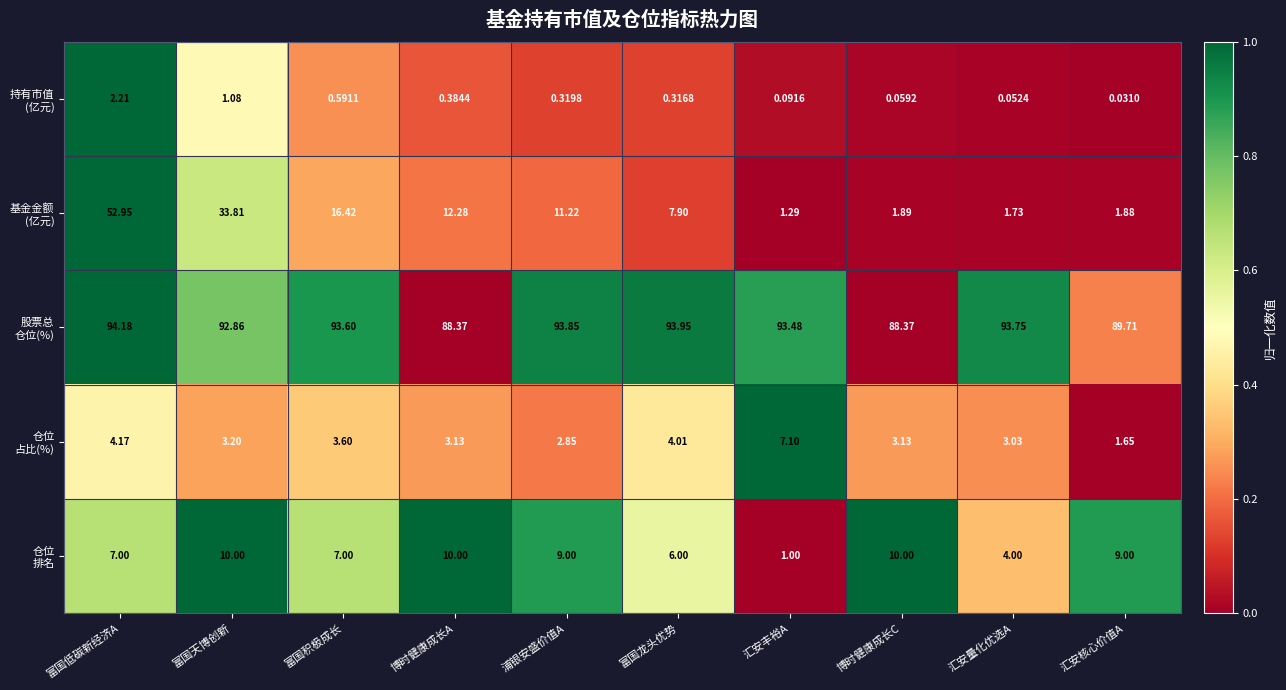

Which label corresponds to the largest value in the chart?

富国低碳新经济A